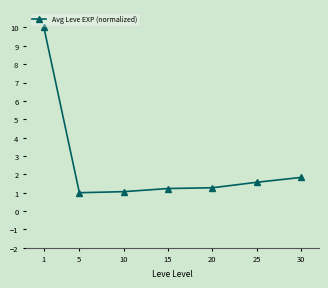

What is the ratio of the value at 30 to the value at 15?

1.5